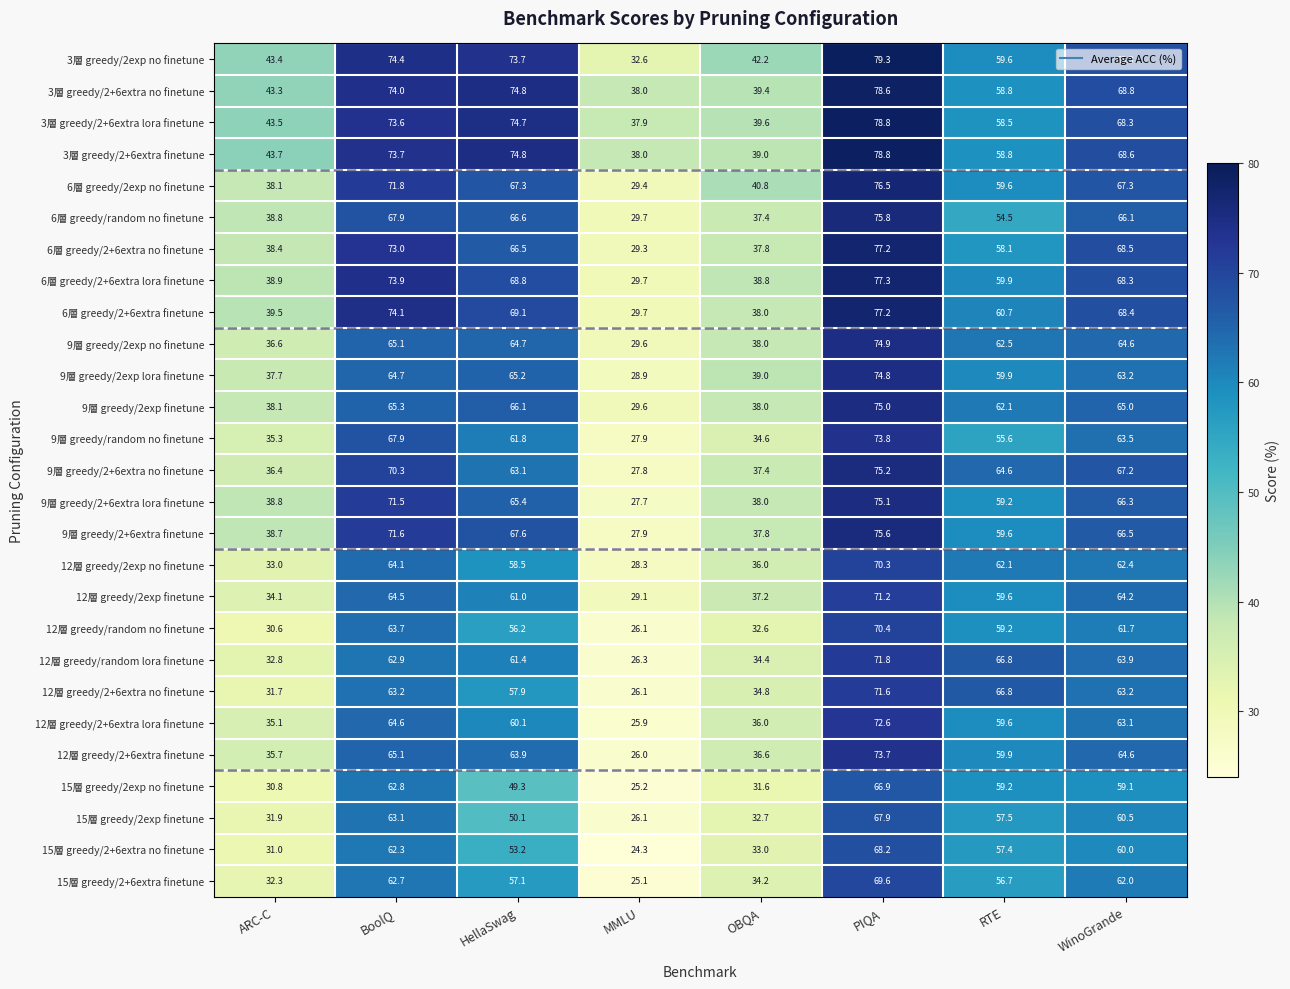

What is the difference between the maximum and minimum values in the 9層 greedy/2exp lora finetune series?

45.9